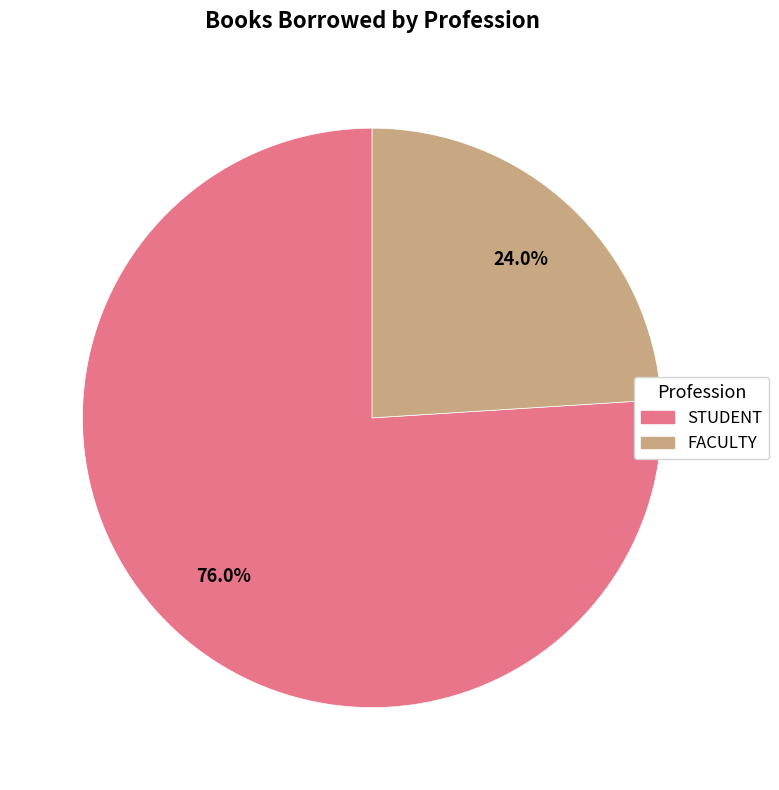

How much of the chart is everything except STUDENT?

24.0%